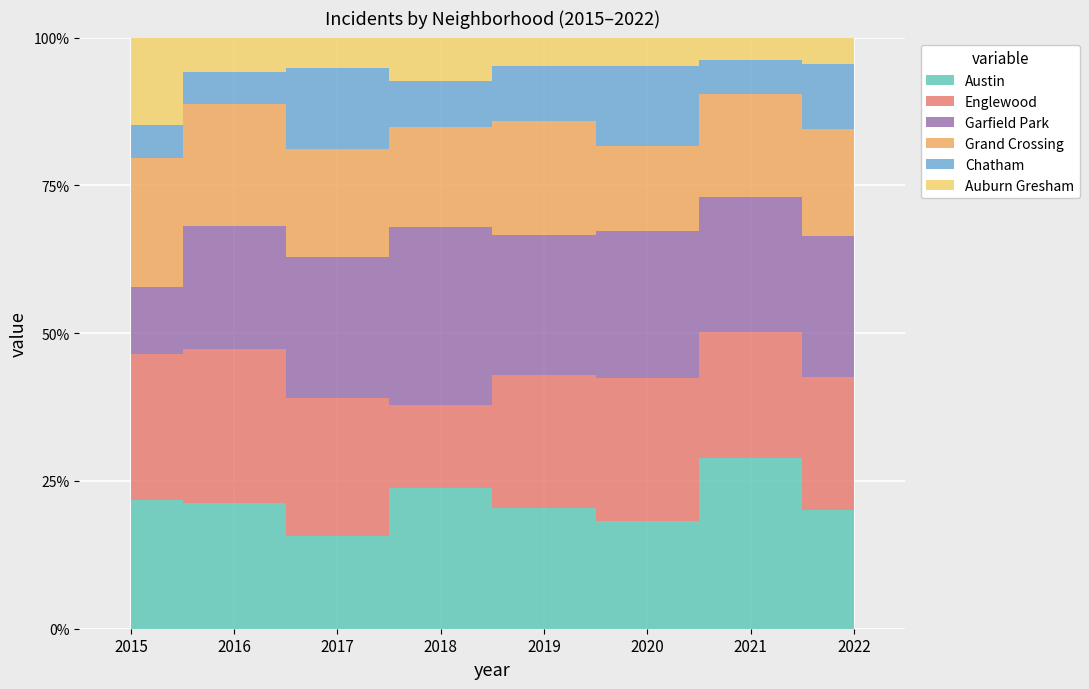

Reading left to right, extract all data points from this chart.

Austin: 31	40	31	52	52	34	61	40
Englewood: 35	49	46	31	57	45	45	45
Garfield Park: 16	39	47	66	60	46	48	48
Grand Crossing: 31	39	36	37	49	27	37	36
Chatham: 8	10	27	17	24	25	12	22
Auburn Gresham: 21	11	10	16	12	9	8	9